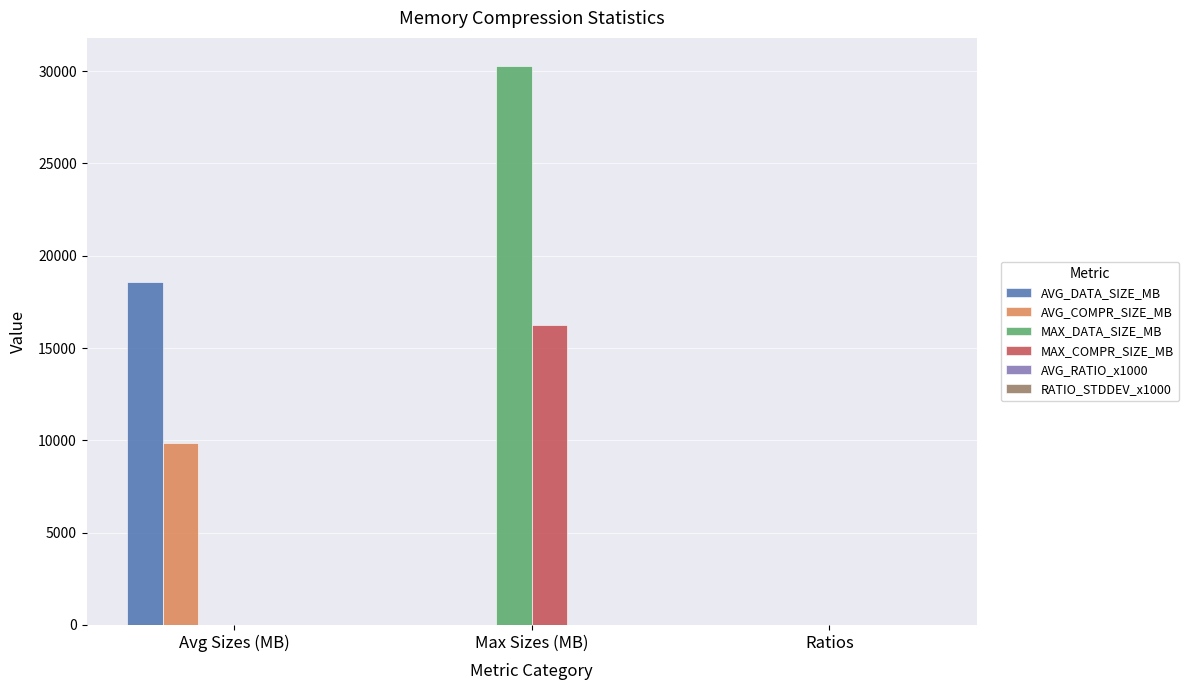

Is it true that MAX_COMPR_SIZE_MB equals 0.0 at Ratios?

True